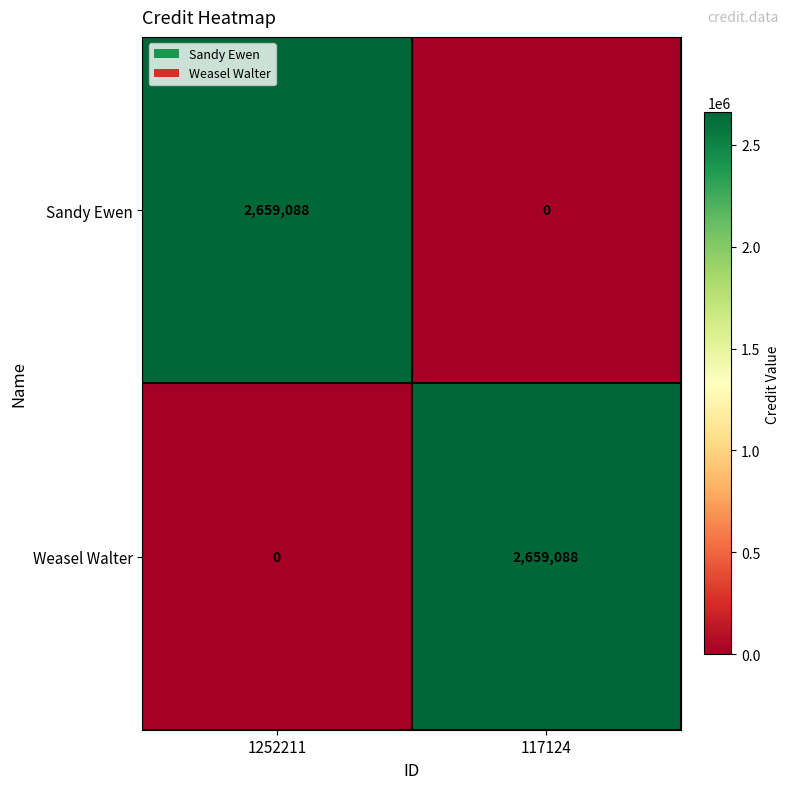

What is the difference between the maximum and minimum values in the Sandy Ewen series?

2659088